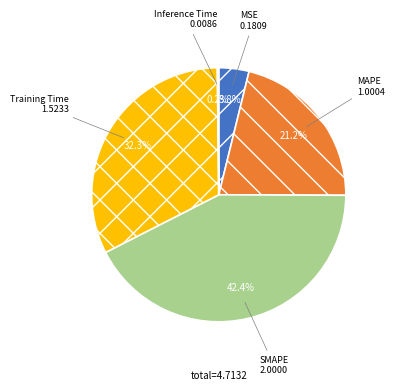

To the nearest percent, what is the average slice percentage?

20%